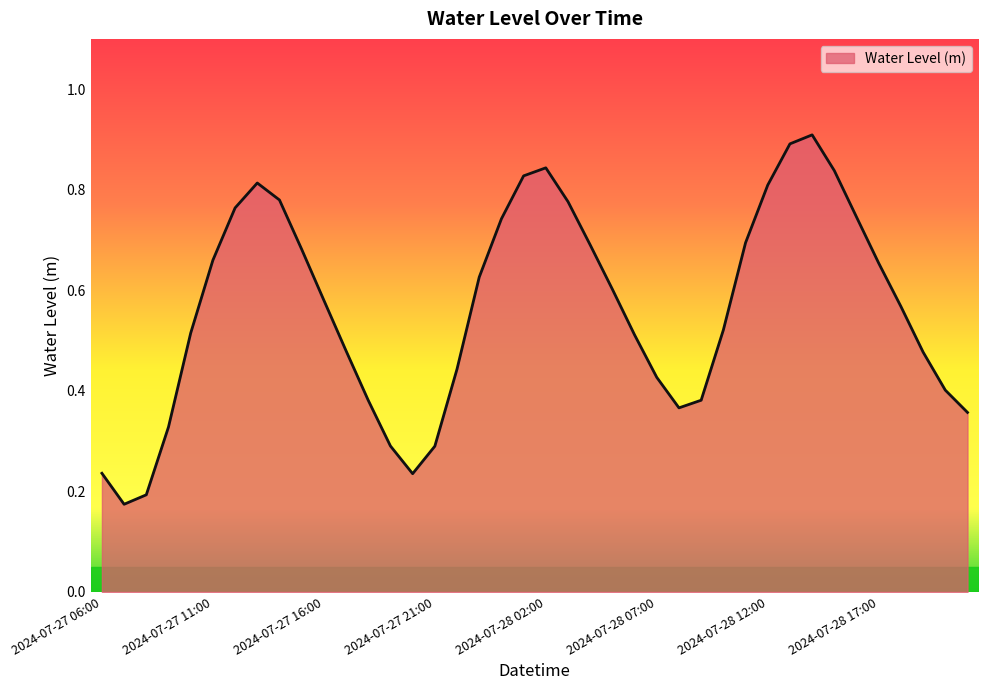

What is the greatest value displayed?

0.9